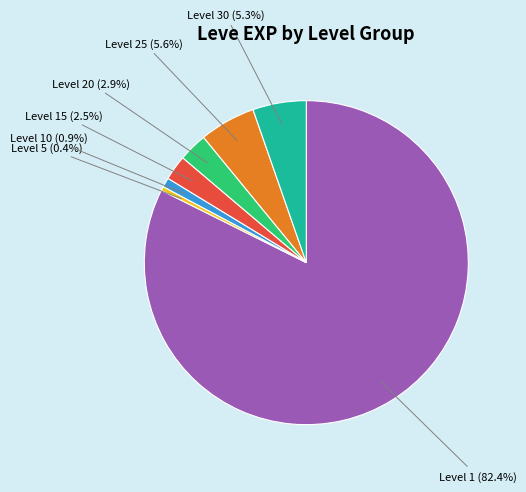

Between Level 30 and Level 10, which is larger?

Level 30